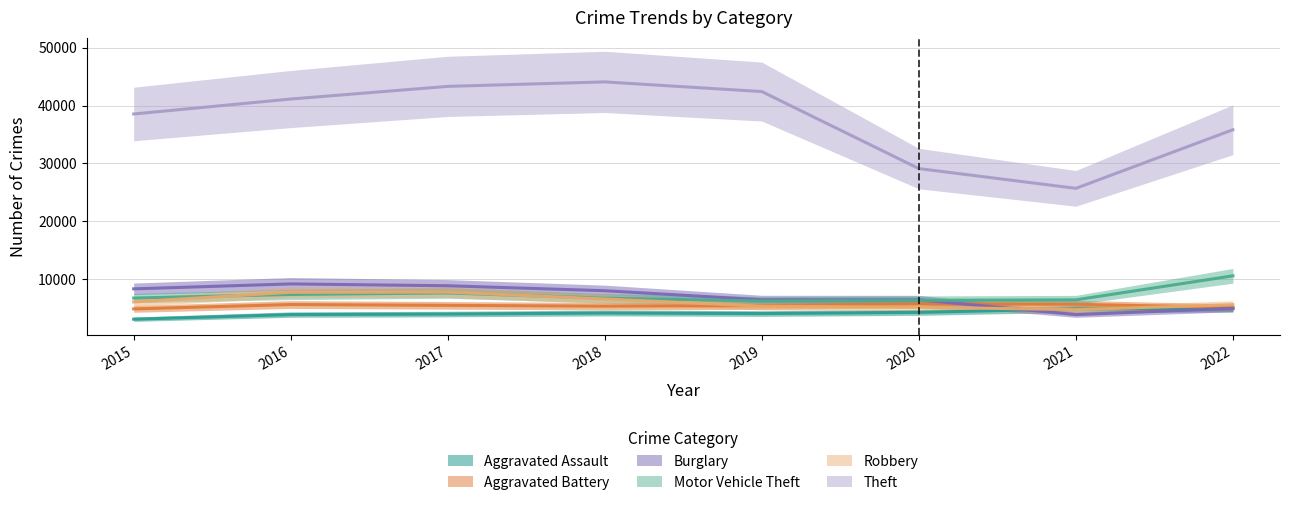

What are all the series names shown in the legend?

Aggravated Assault, Aggravated Battery, Burglary, Motor Vehicle Theft, Robbery, Theft